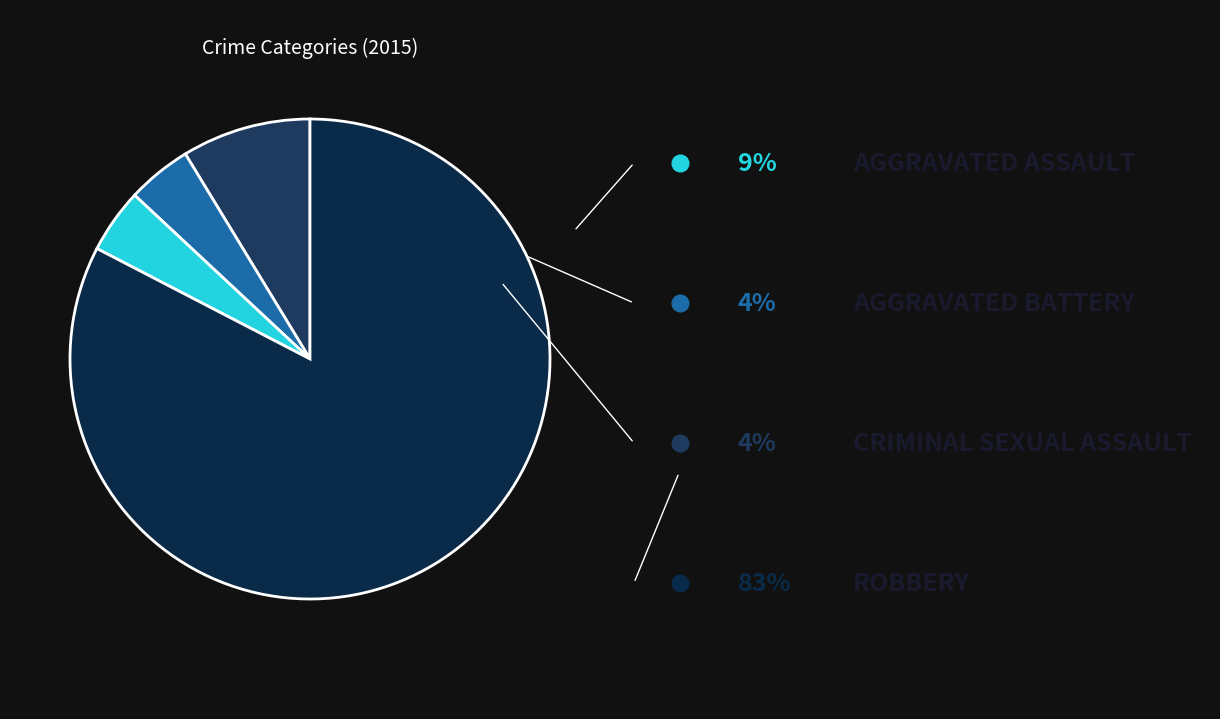

Which category has the biggest portion of the pie?

Robbery